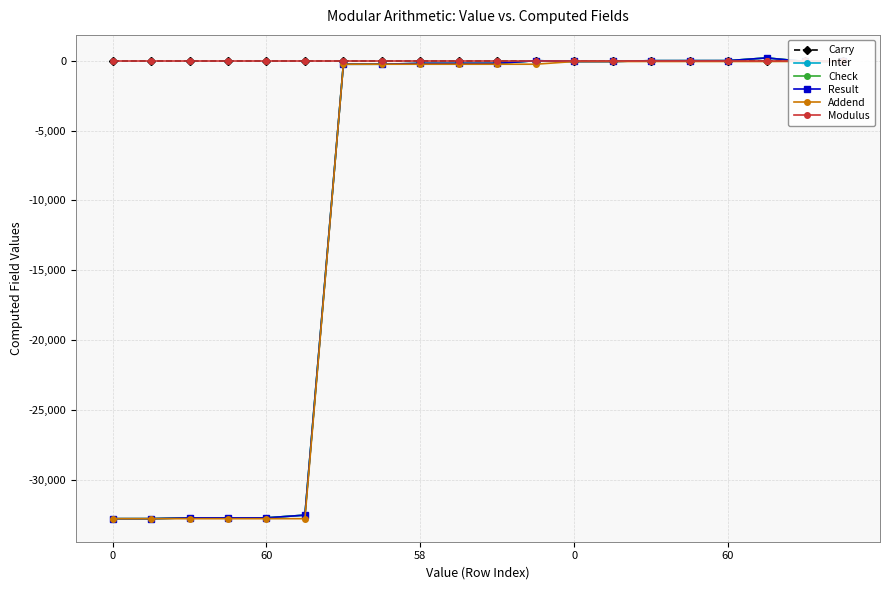

How many intersections are there between Inter and Carry?

1